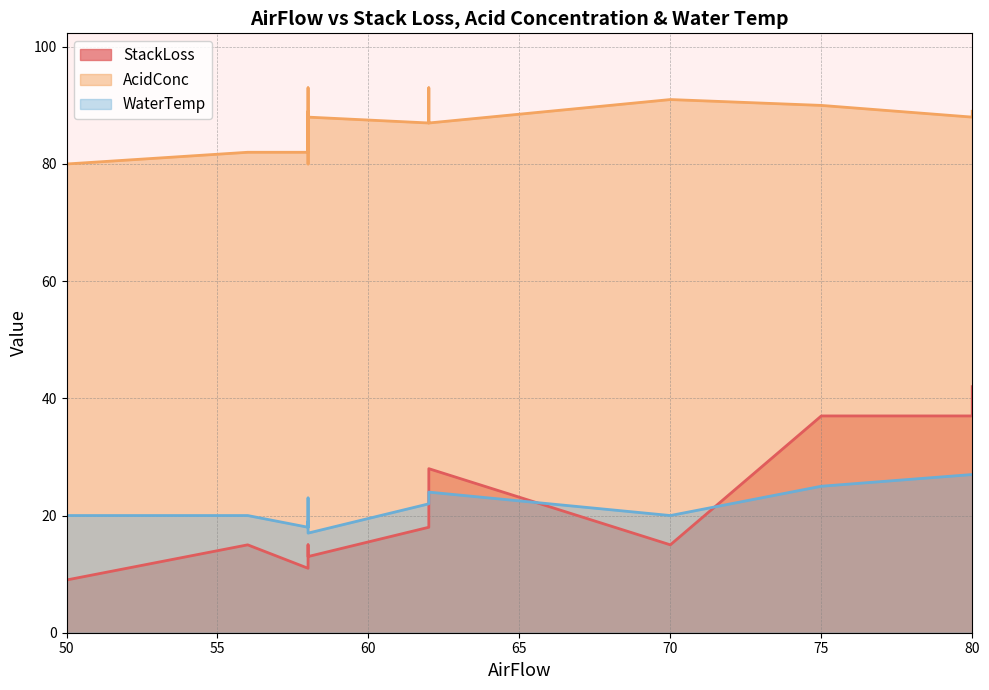

True or false: AcidConc and StackLoss cross at least once.

False